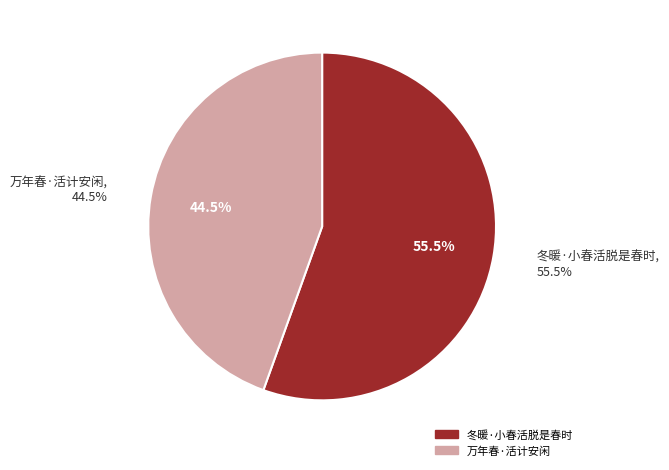

What is the majority slice?

冬暖·小春活脱是春时